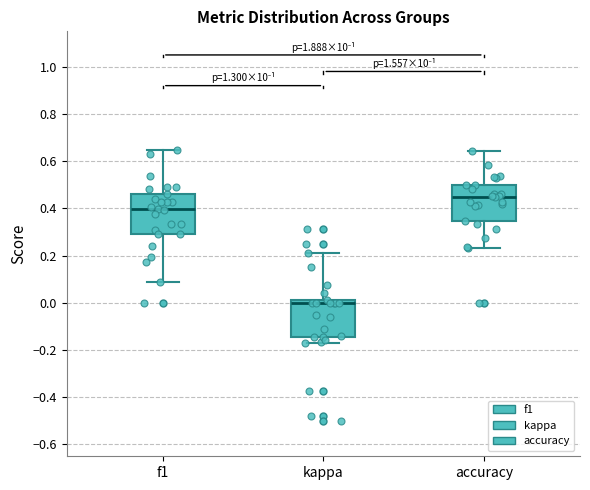

Reading left to right, read every box against the y-axis: the position of its median line, the range the box covers, and the ends of its whiskers. The values are not printed on the chart, so give them approximately, as read against the axis.

f1: median 0.40, box 0.30 to 0.46, whiskers 0.08 to 0.64
kappa: median 0.00, box -0.14 to 0.02, whiskers -0.18 to 0.20
accuracy: median 0.46, box 0.34 to 0.50, whiskers 0.24 to 0.64